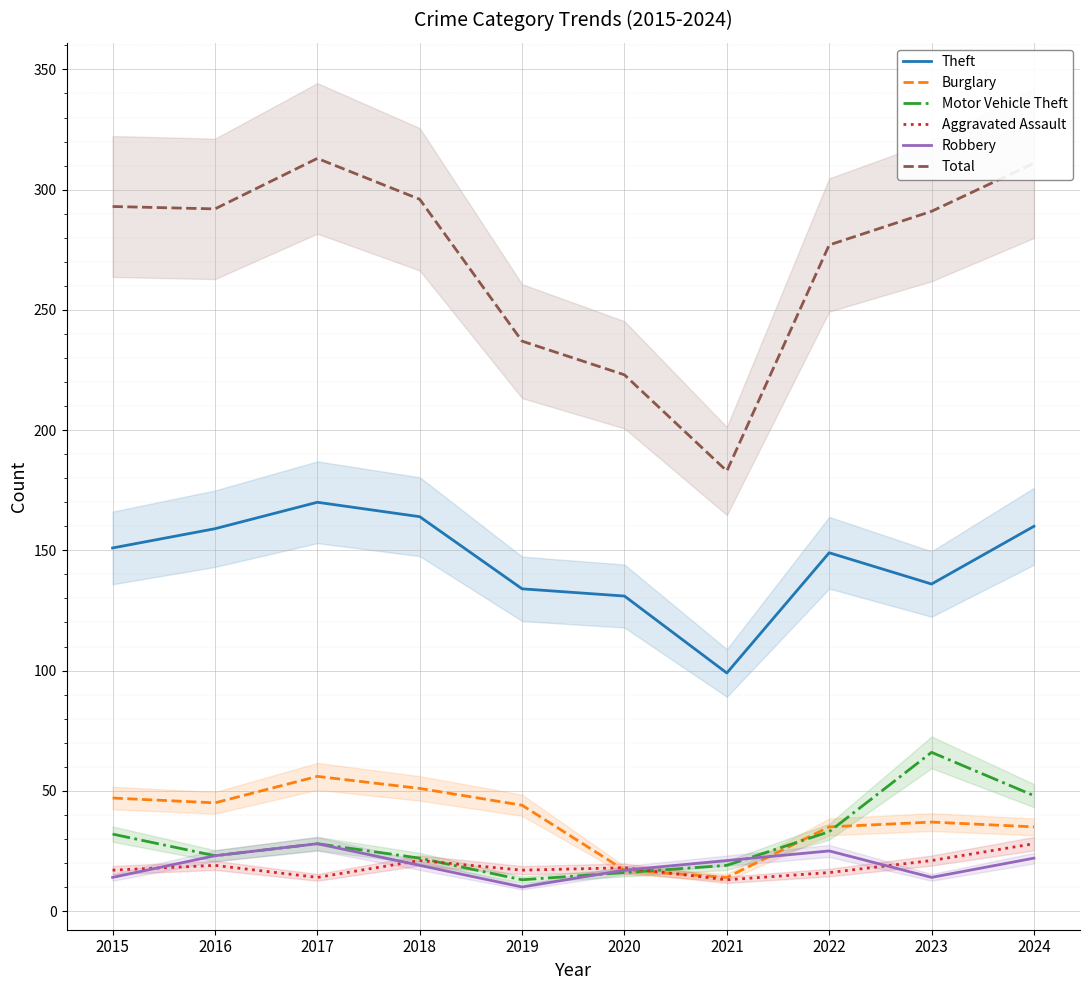

Which series changed the most between 2021 and 2022?

Total